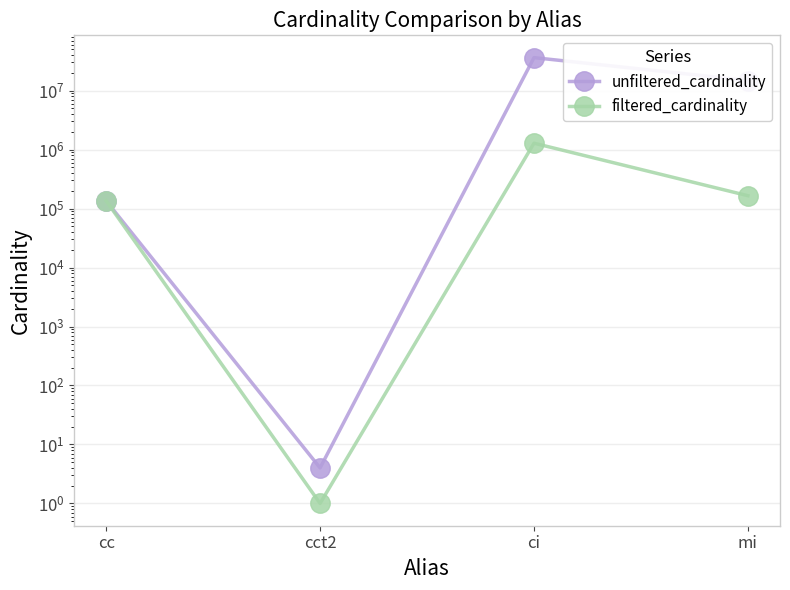

How many interior local valleys does the filtered_cardinality series have?

1